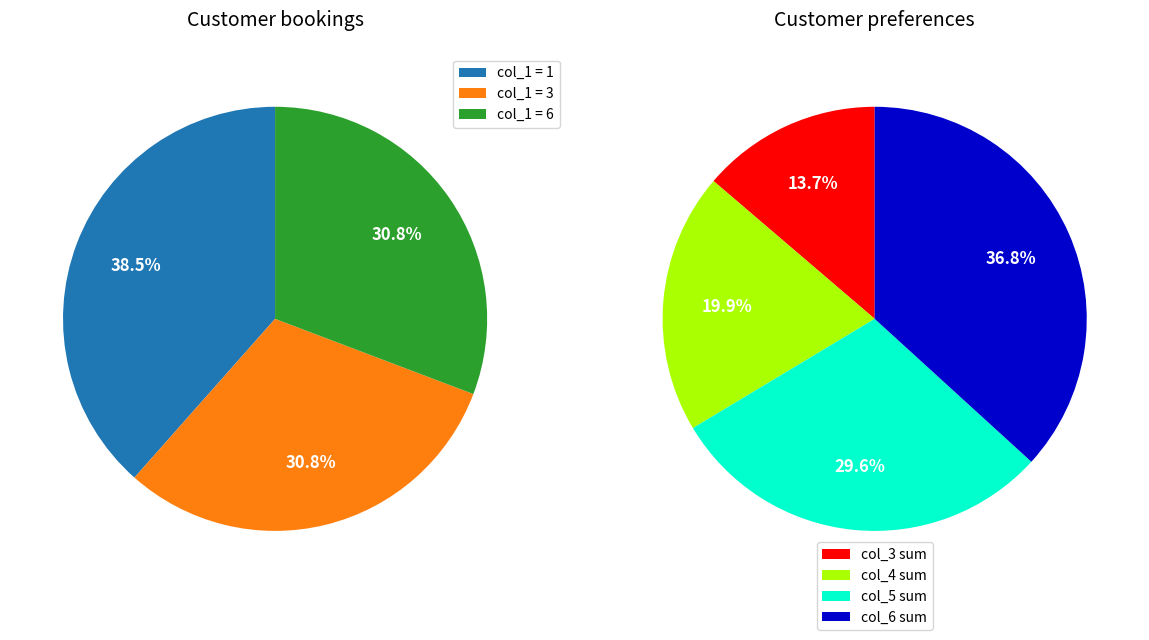

Count the number of slices in the pie.

3